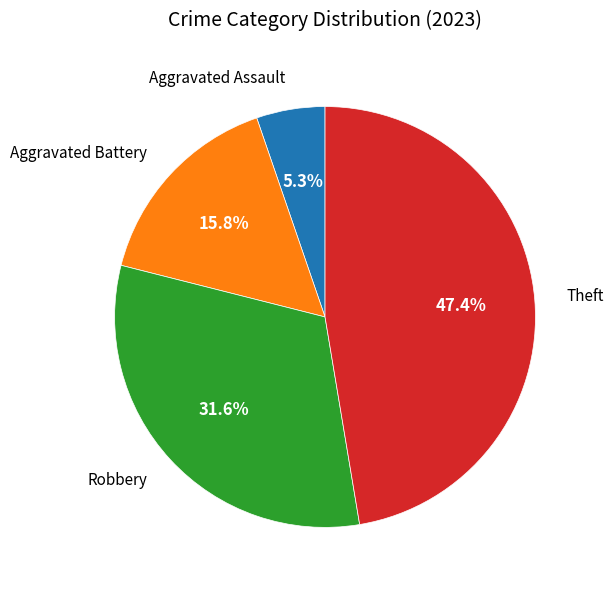

Is there any slice that represents more than half of the pie?

No